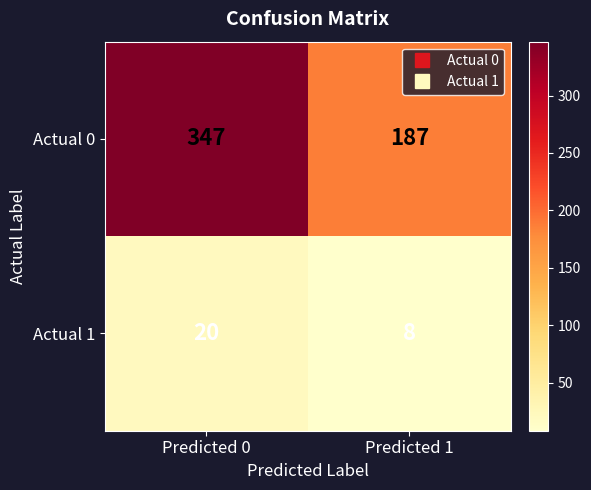

What is the minimum value shown in the chart?

8